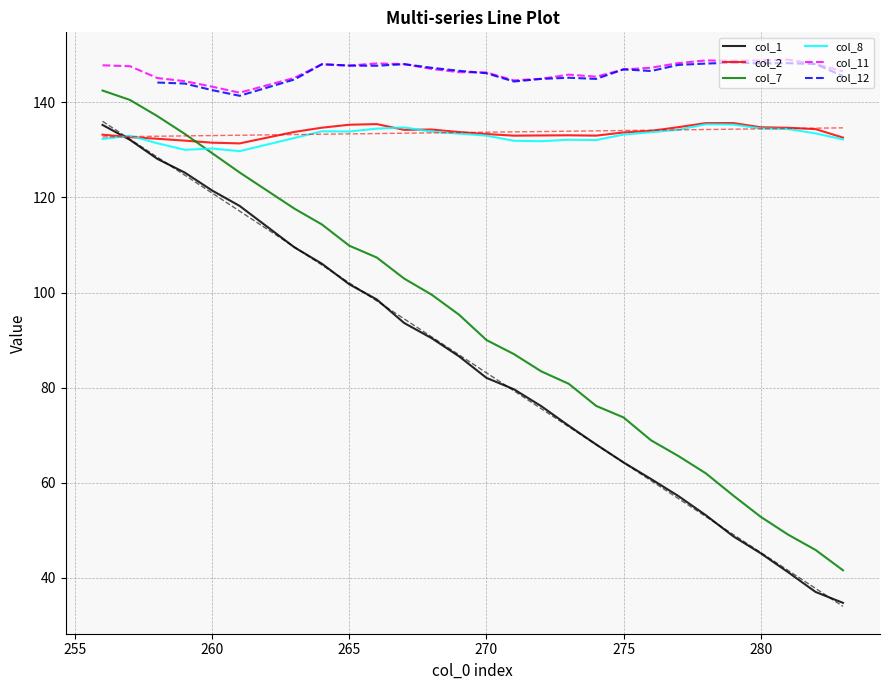

At which label does col_8 first exceed 133?

264